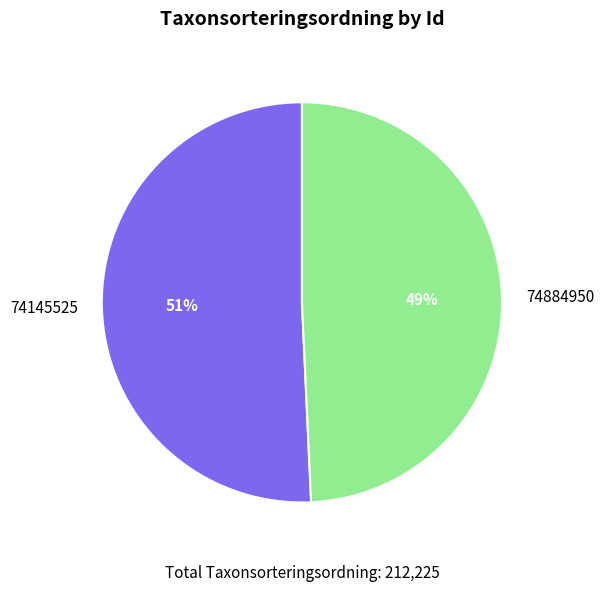

Does any single category account for the majority?

Yes